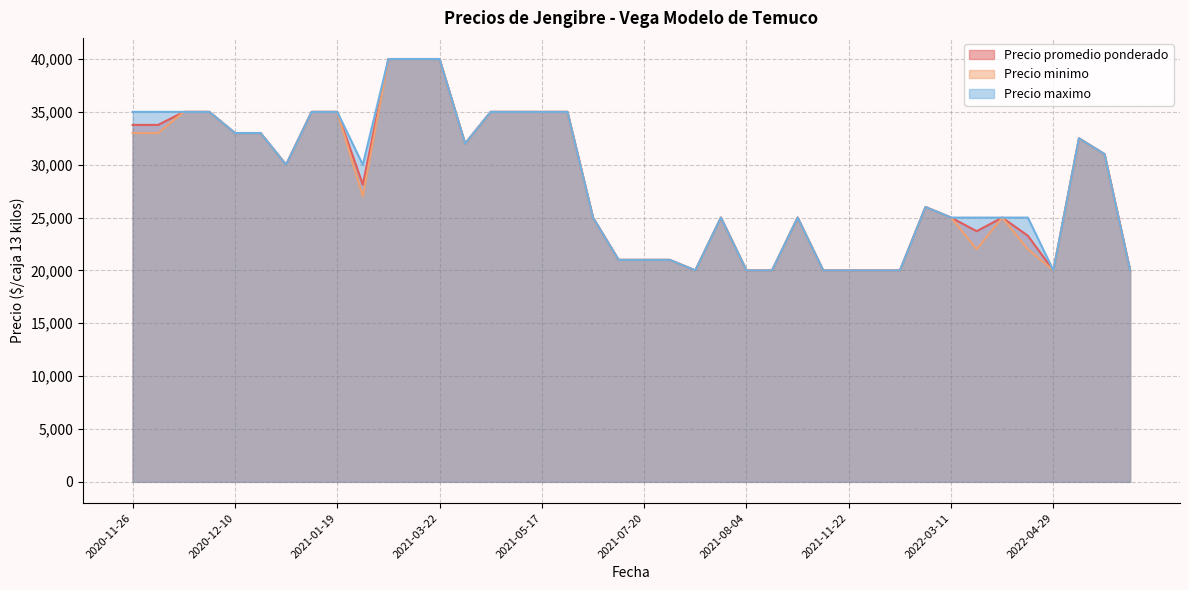

Which series has the largest total across all categories?

Precio maximo